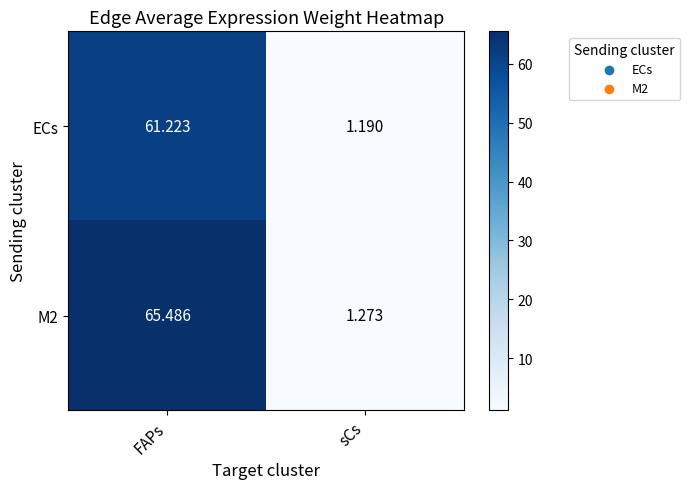

Which category has the highest value in the ECs series?

FAPs